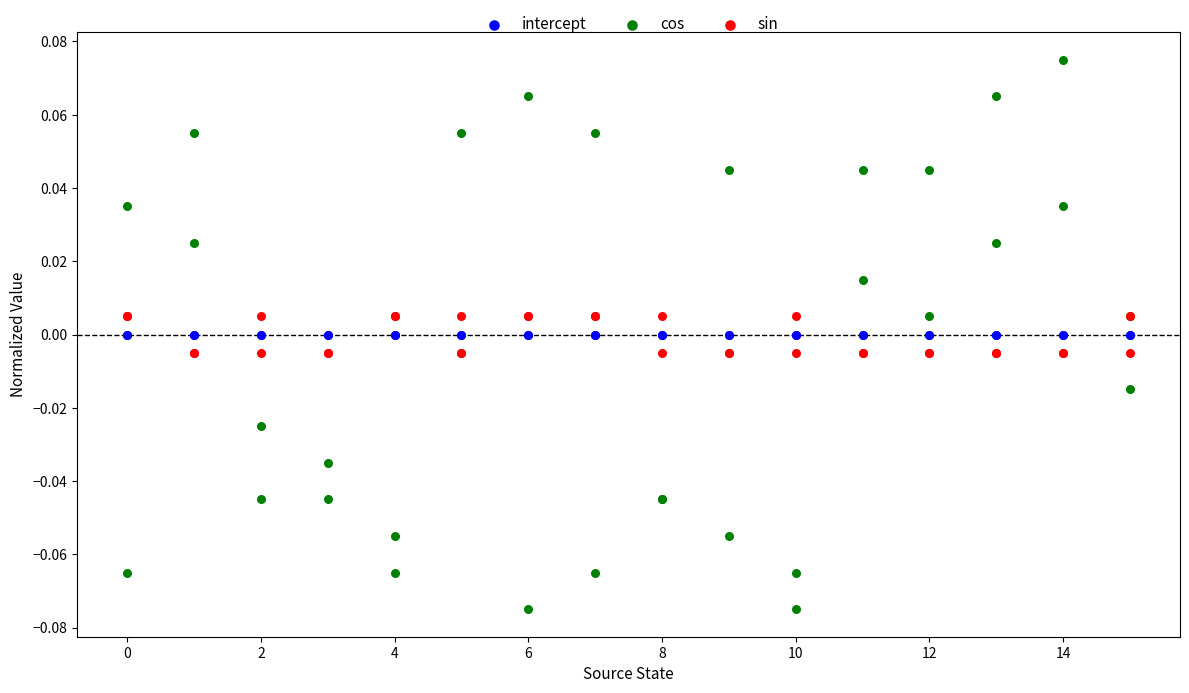

Which series reaches the minimum Y coordinate?

cos